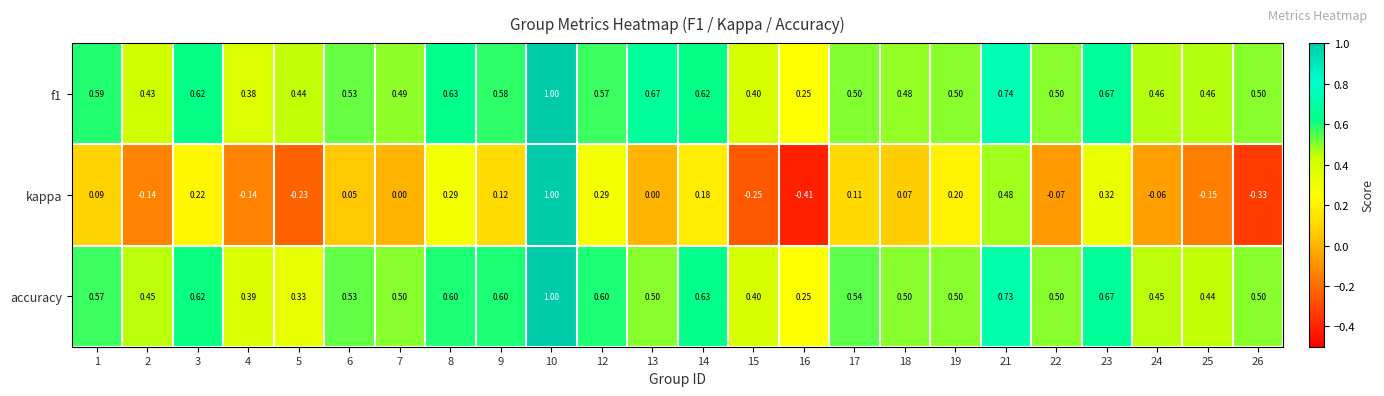

Between 16 and 25, which series saw the biggest shift?

kappa